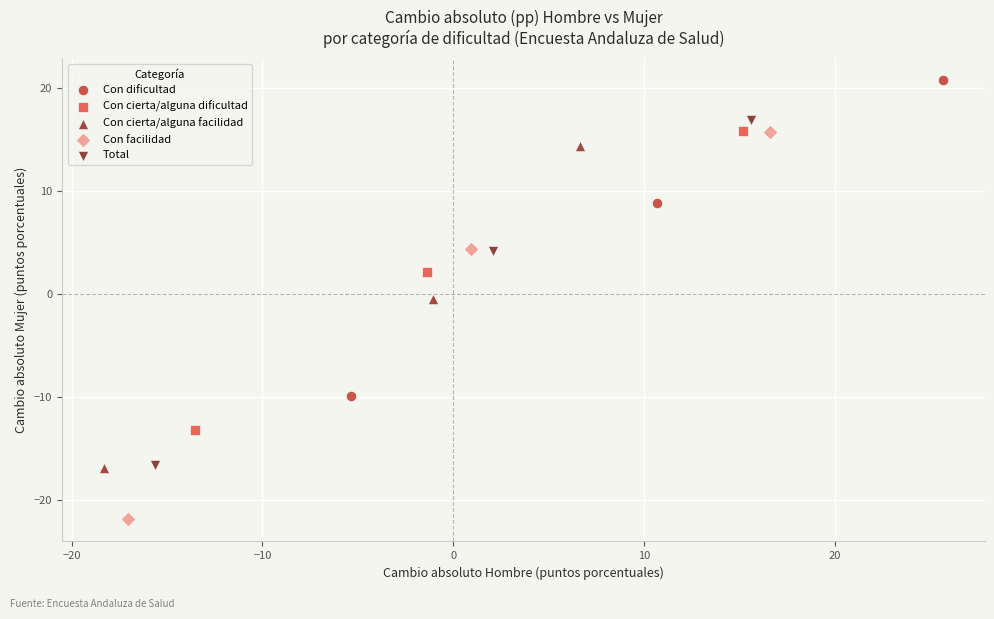

Which series reaches the maximum Y coordinate?

Con dificultad